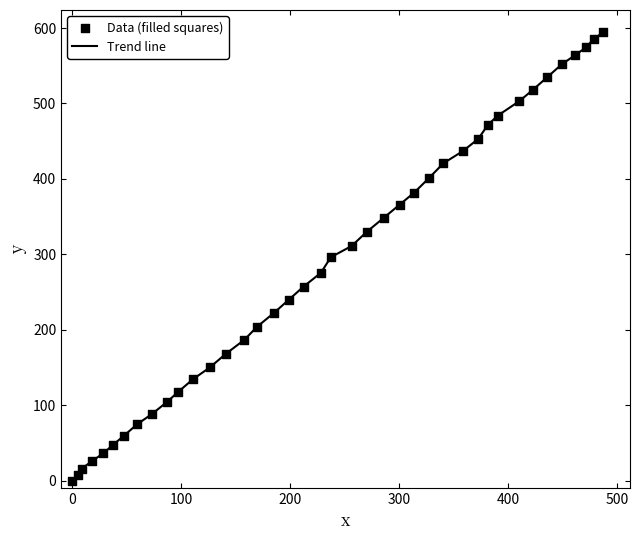

What is the difference between the maximum and minimum values?

594.2